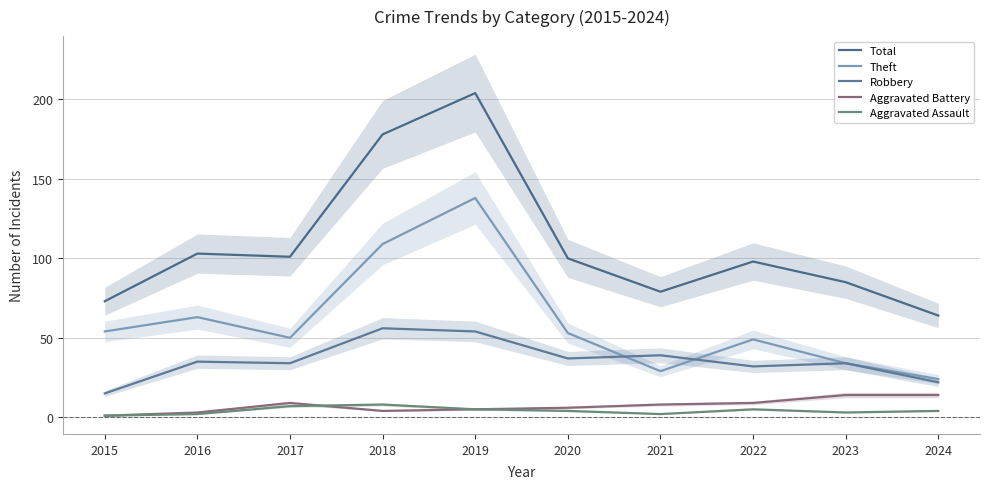

Is the value of Theft at 2015 greater than the value of Aggravated Battery at 2022?

Yes